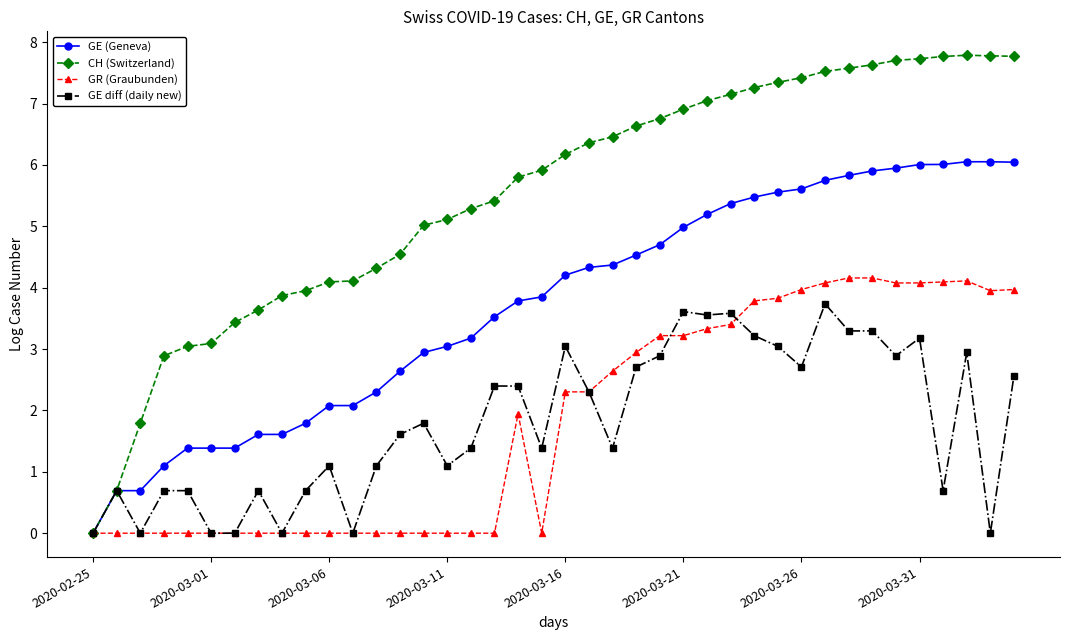

Which series has the widest spread of values?

CH (Switzerland)